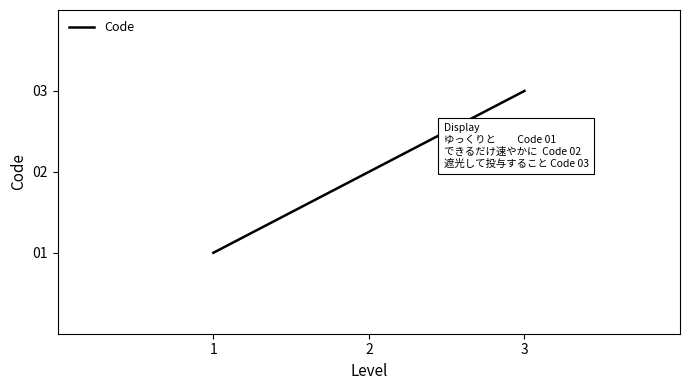

True or false: the data shows 3 at 3.

True